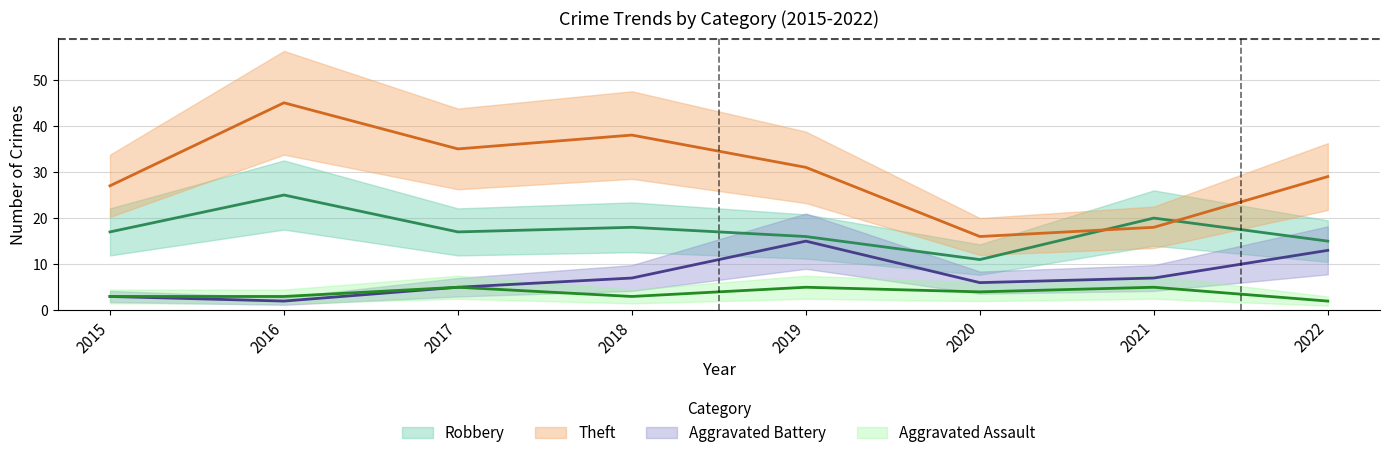

What is the sum of all Theft values?

239